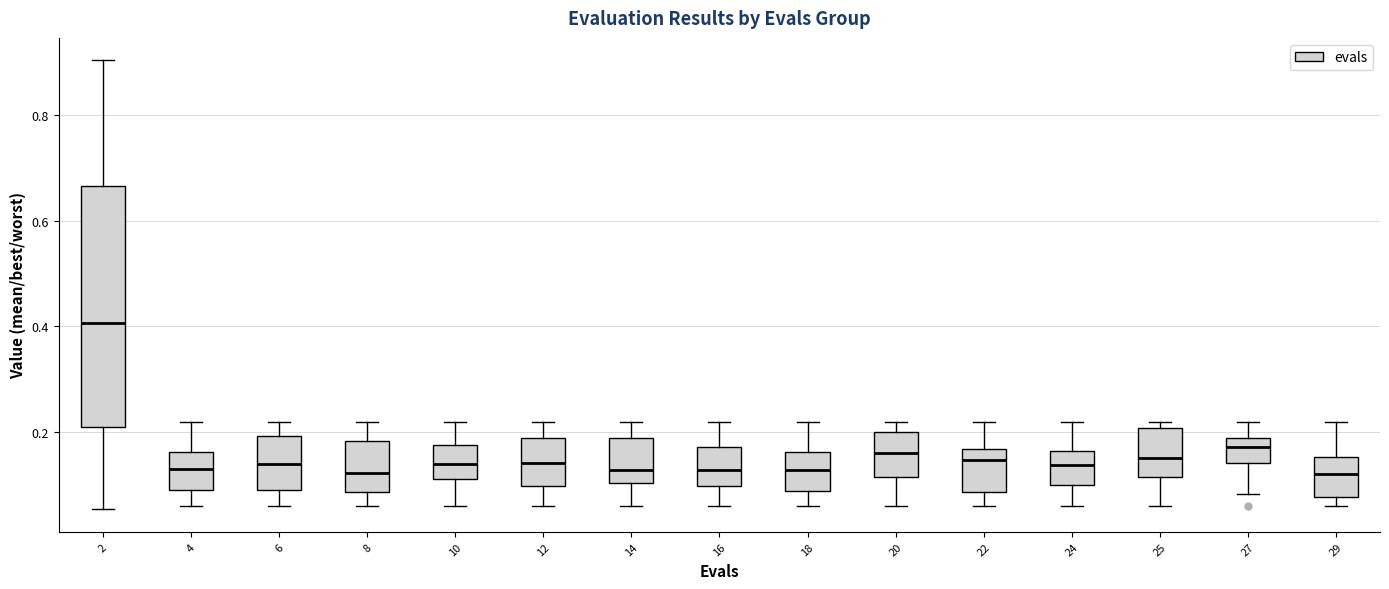

Reading left to right, transcribe this box plot: for each box, give where its median line is, the range the box spans, and where its two whiskers end, as read against the y-axis. The values are not printed on the chart, so give them approximately, as read against the axis.

2: median 0.40, box 0.20 to 0.66, whiskers 0.06 to 0.90
4: median 0.14, box 0.10 to 0.16, whiskers 0.06 to 0.22
6: median 0.14, box 0.10 to 0.20, whiskers 0.06 to 0.22
8: median 0.12, box 0.08 to 0.18, whiskers 0.06 to 0.22
10: median 0.14, box 0.12 to 0.18, whiskers 0.06 to 0.22
12: median 0.14, box 0.10 to 0.18, whiskers 0.06 to 0.22
14: median 0.12, box 0.10 to 0.18, whiskers 0.06 to 0.22
16: median 0.12, box 0.10 to 0.18, whiskers 0.06 to 0.22
18: median 0.12, box 0.08 to 0.16, whiskers 0.06 to 0.22
20: median 0.16, box 0.12 to 0.20, whiskers 0.06 to 0.22
22: median 0.14, box 0.08 to 0.16, whiskers 0.06 to 0.22
24: median 0.14, box 0.10 to 0.16, whiskers 0.06 to 0.22
25: median 0.16, box 0.12 to 0.20, whiskers 0.06 to 0.22
27: median 0.18 (inside the box), box 0.14 to 0.18, whiskers 0.08 to 0.22
29: median 0.12, box 0.08 to 0.16, whiskers 0.06 to 0.22